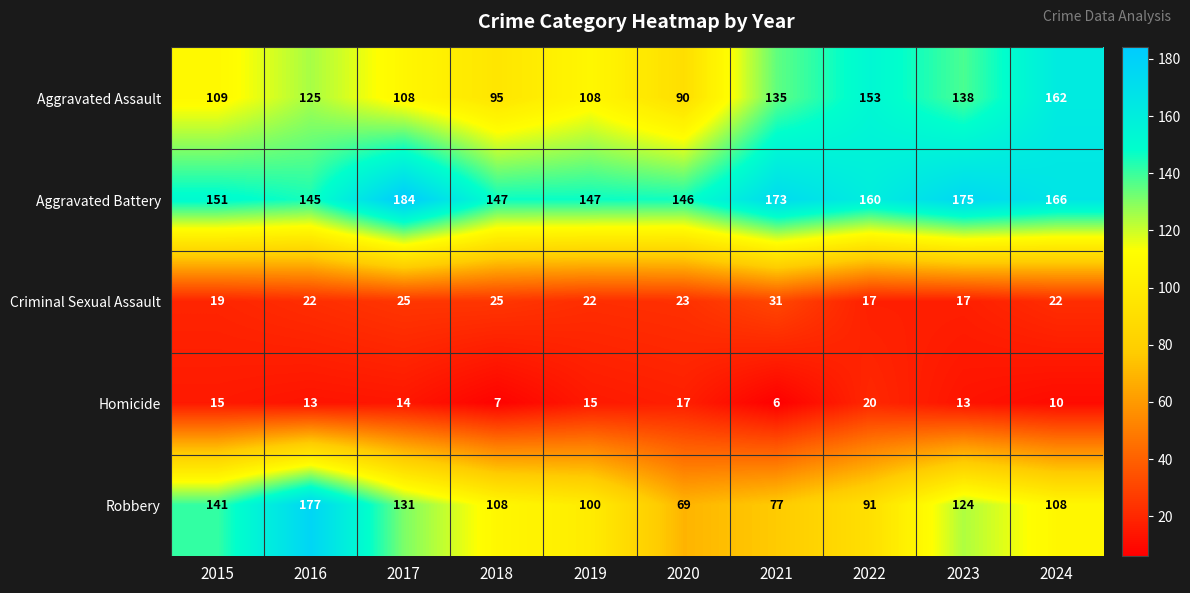

What is the sum of all Homicide values?

130